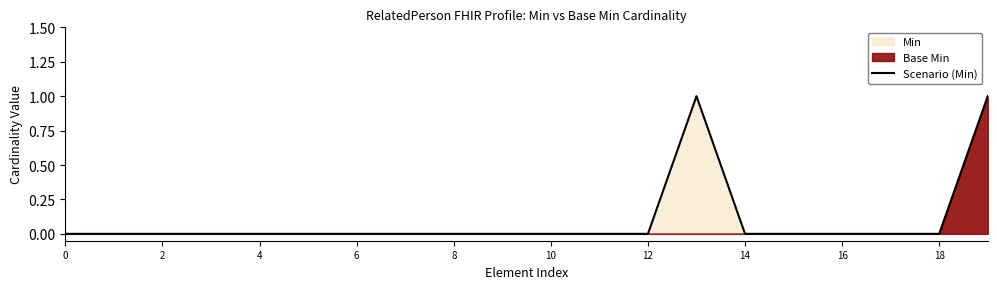

The Scenario (Min) series shows 0 at 0. True or false?

True